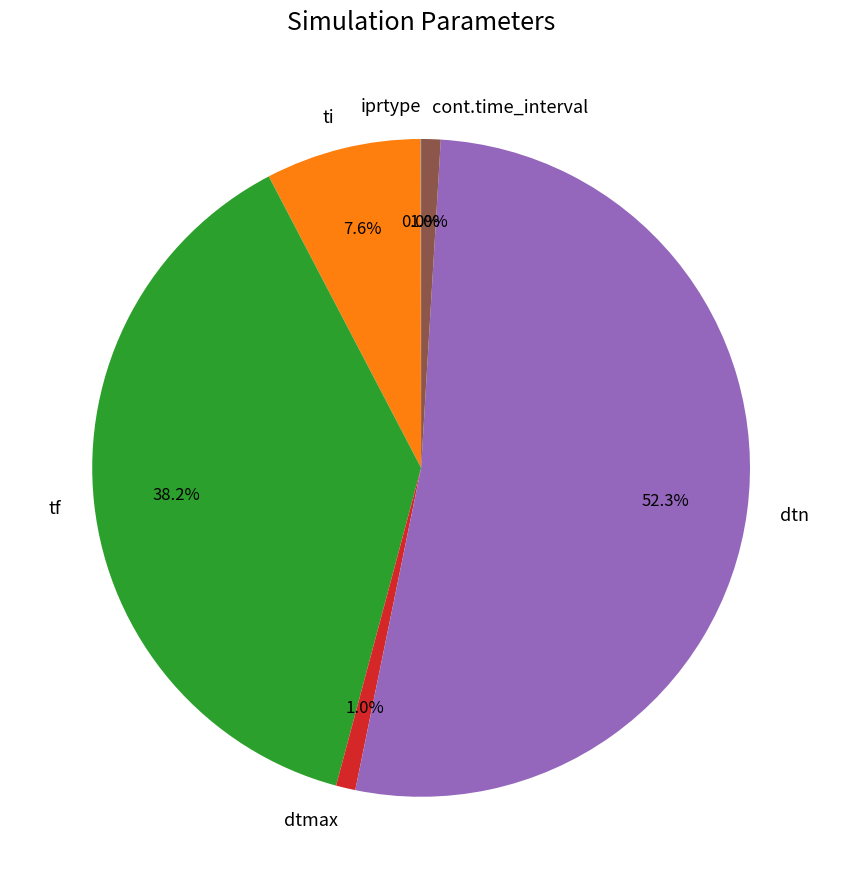

To the nearest percent, what is the difference between the largest and smallest slice percentages?

52%